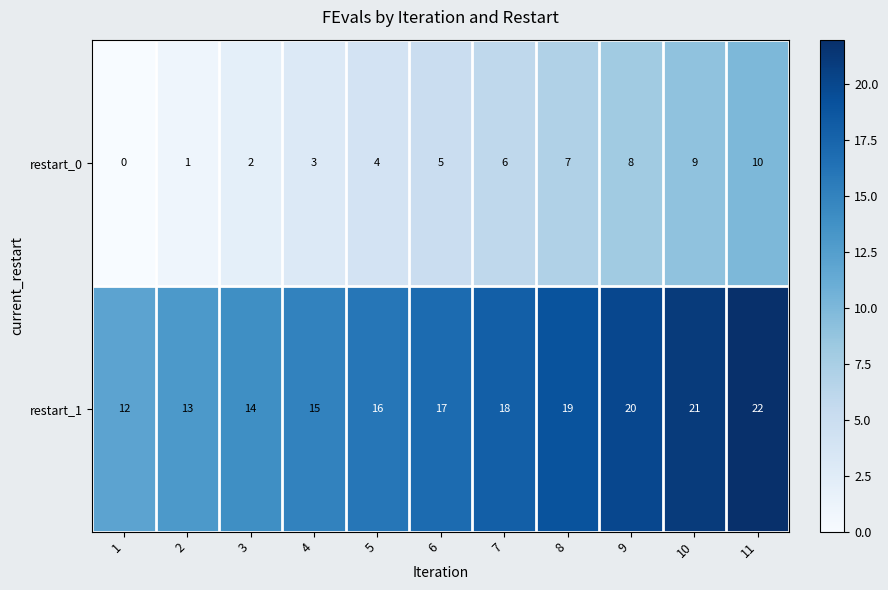

Count the number of categories in the chart.

11